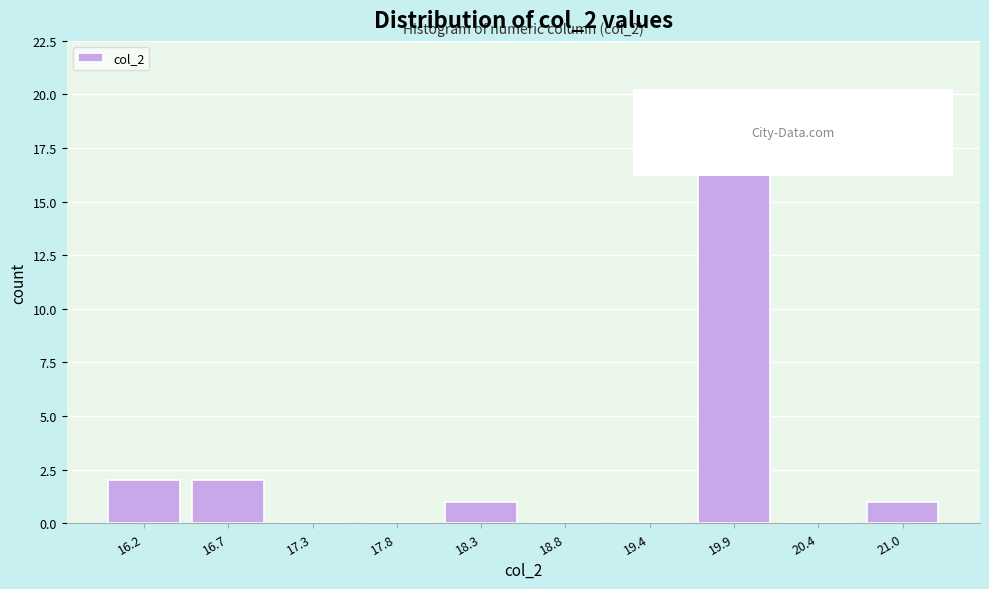

Reading right to left, transcribe all the data shown in this chart.

21.0=1	20.4=0	19.9=18	19.4=0	18.8=0	18.3=1	17.8=0	17.3=0	16.7=2	16.2=2